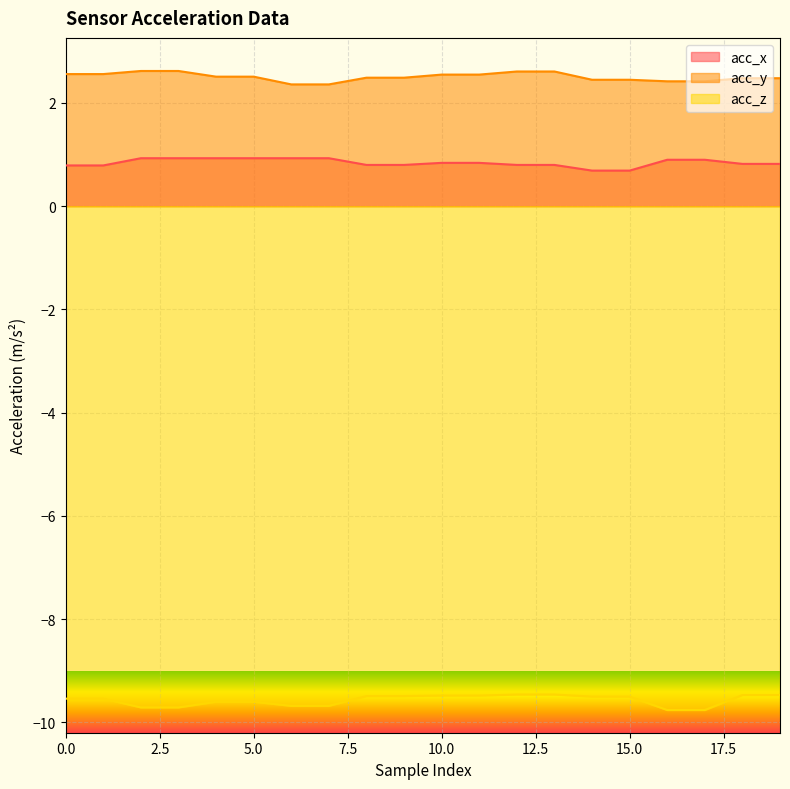

At which category is the sum across all series the highest?

12